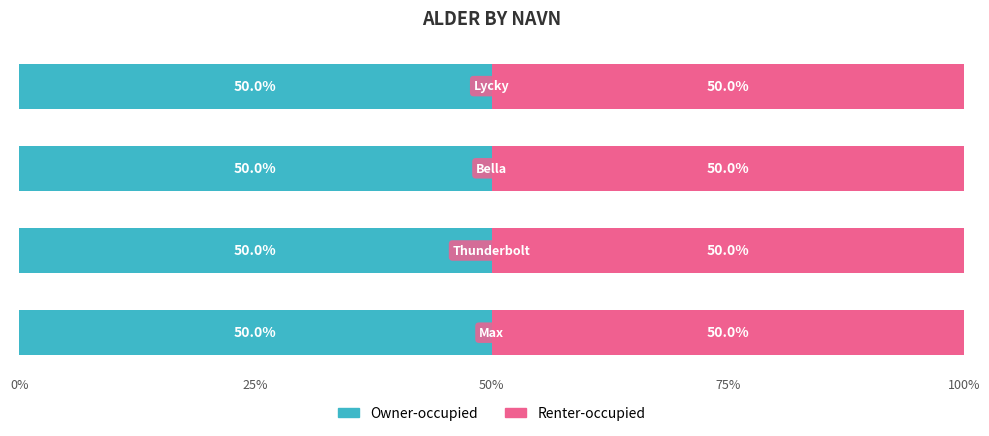

How many bars are there in each group?

2